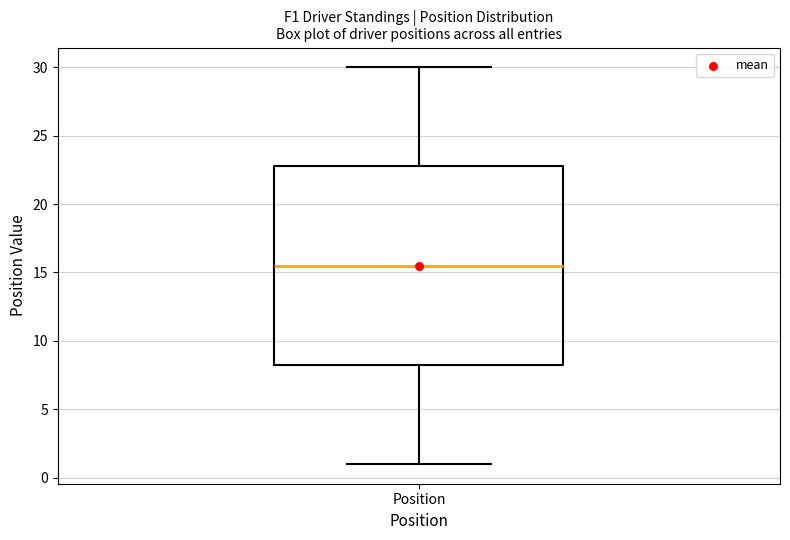

Read this box plot against the y-axis: the position of the median line, the range covered by the box, and the ends of both whiskers. The values are not printed on the chart, so give them approximately, as read against the axis.

median 15.5, box 8.5 to 23.0, whiskers 1.0 to 30.0